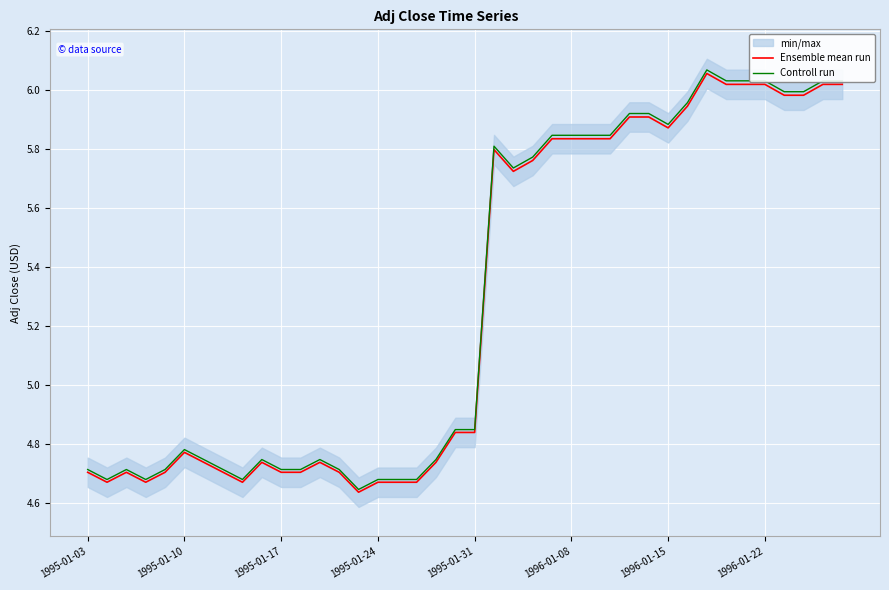

Which series has the largest total across all categories?

Controll run